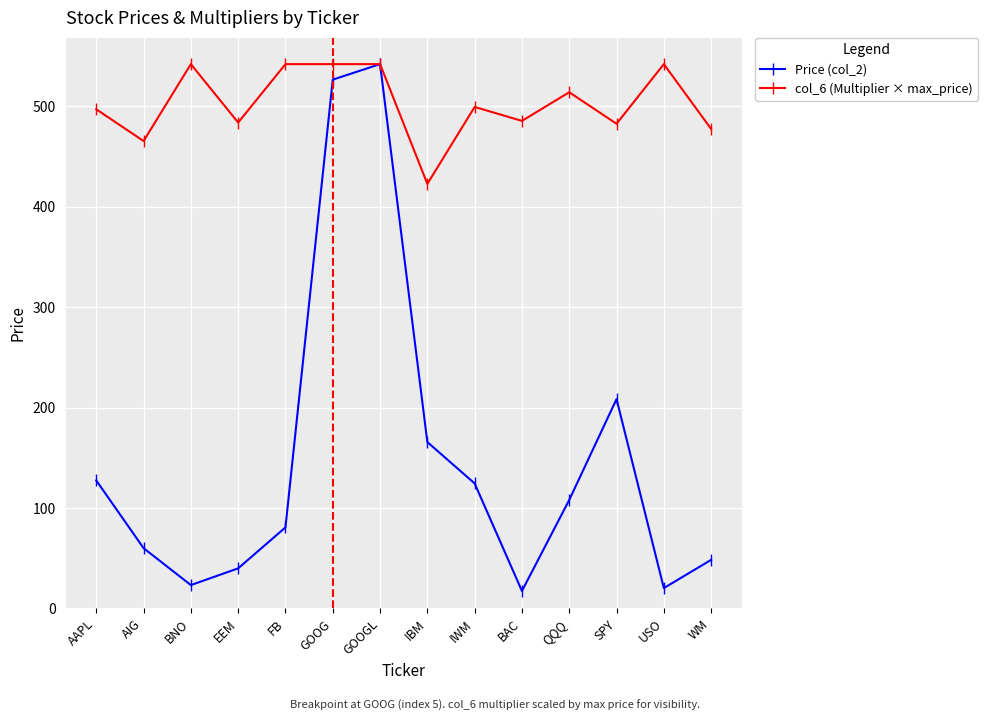

What position from the left is USO?

13